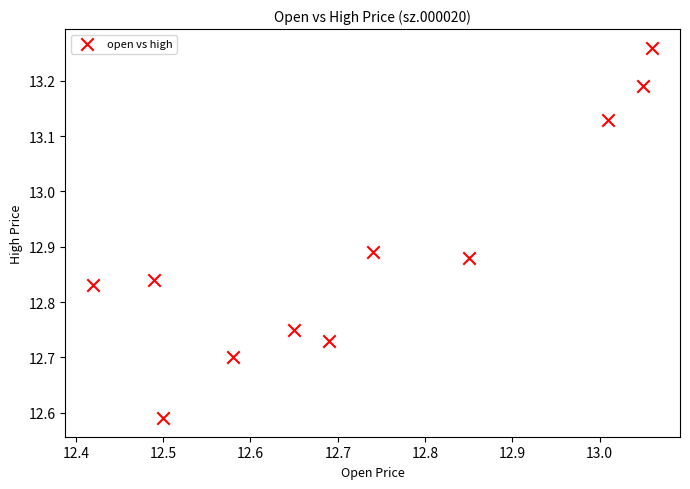

What is the range of X values (max minus min)?

0.6